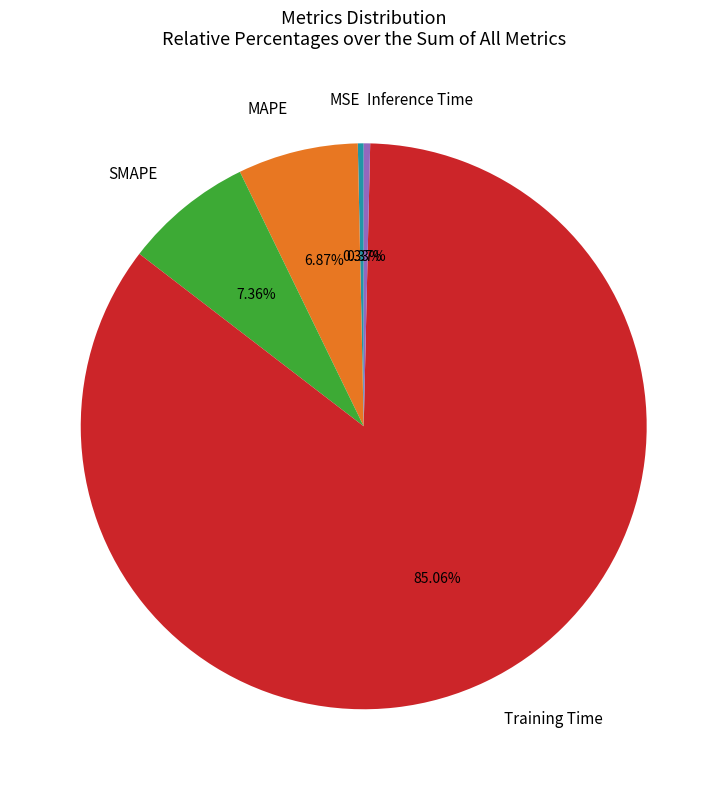

Between Training Time and MAPE, which is larger?

Training Time